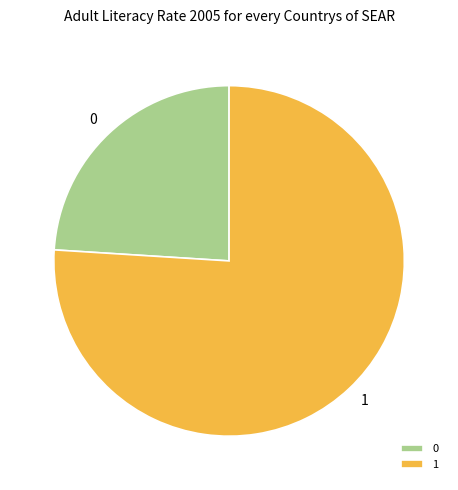

Does 0 represent more than half of the total?

No